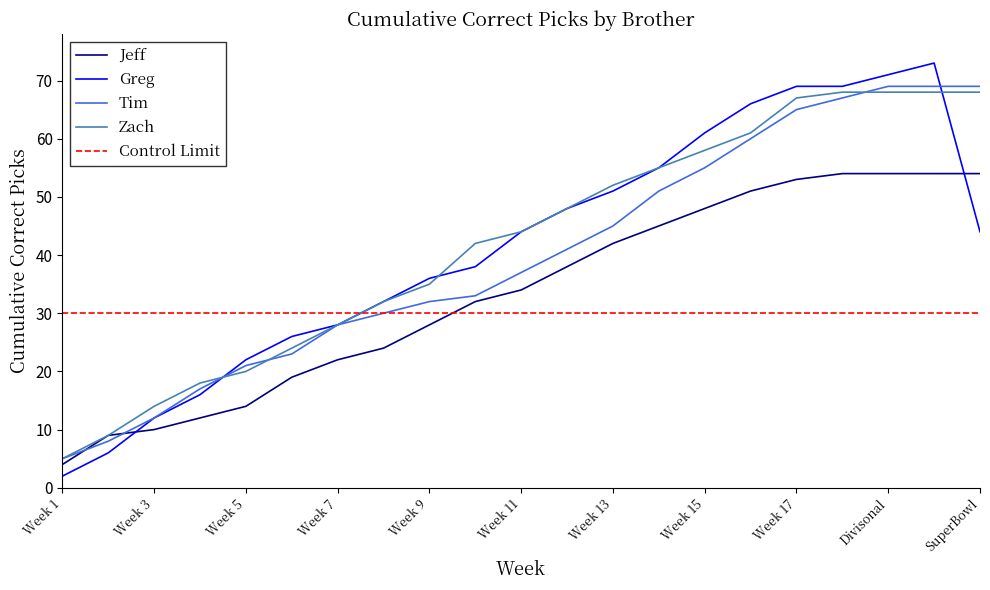

What is the value of the Greg point at the 14th from the left?

55